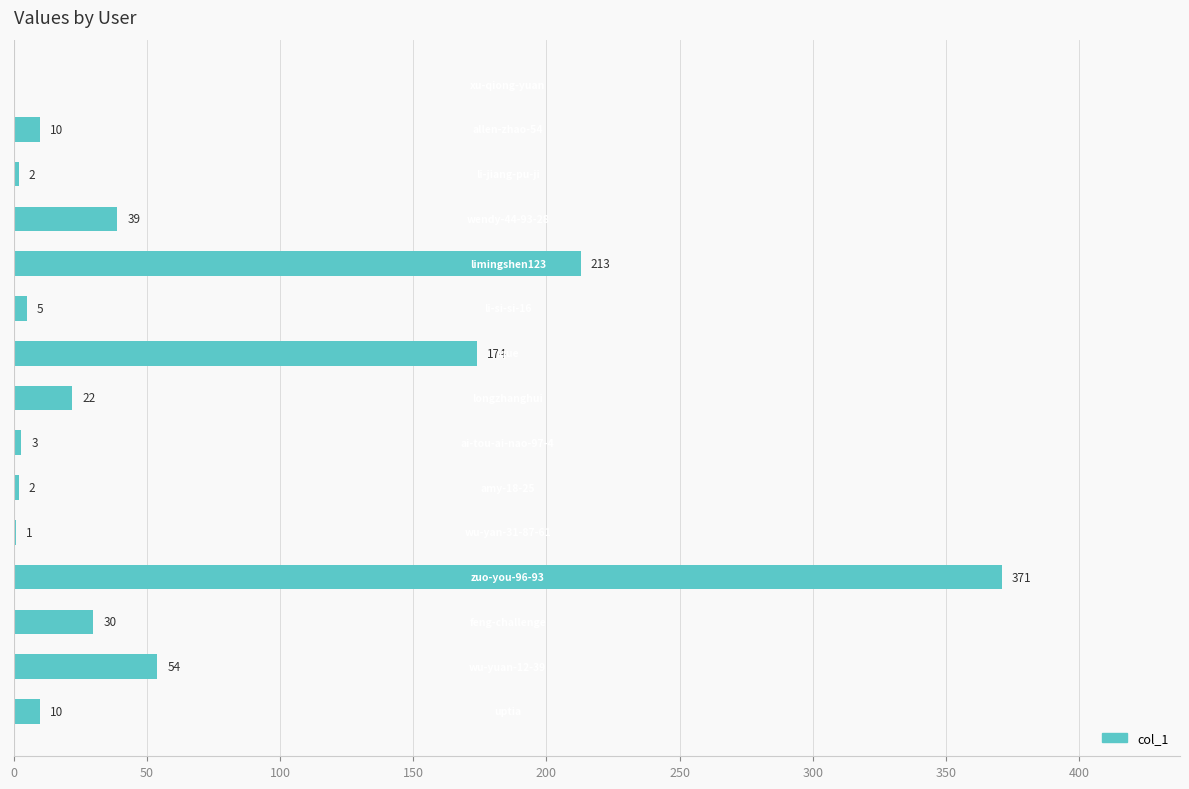

What is the sum of all values?

936